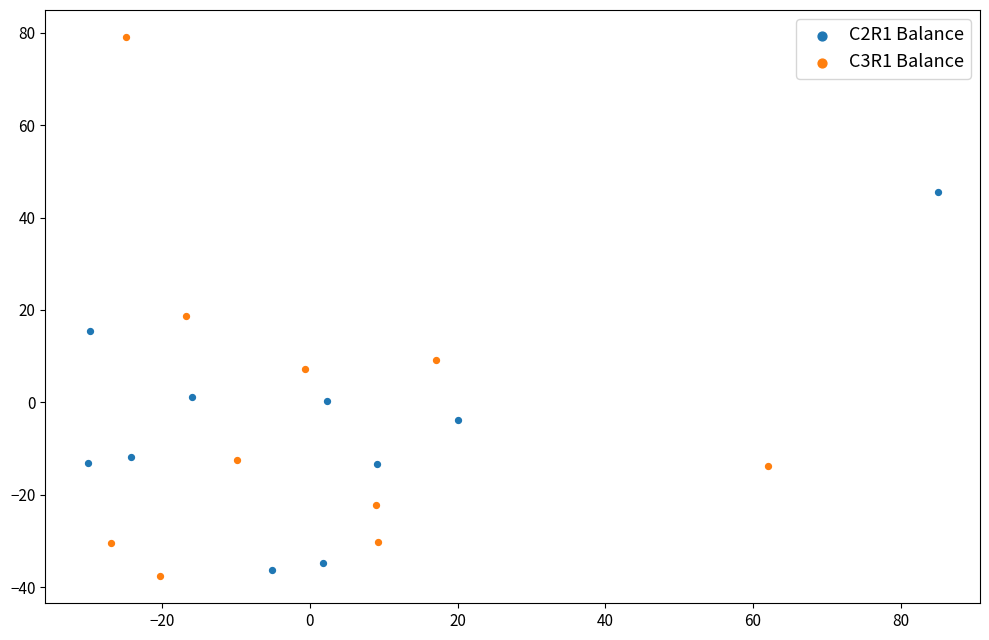

Which series contains the highest Y value?

C3R1 Balance